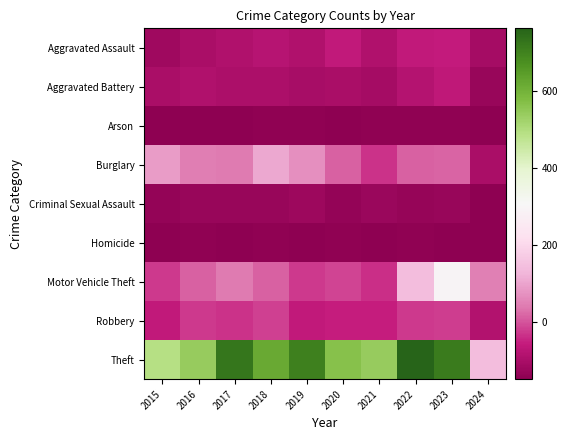

Reading left to right, extract all data points from this chart.

Aggravated Assault: 2015=-118.8	2016=-99.8	2017=-90.8	2018=-77.8	2019=-88.8	2020=-62.8	2021=-91.8	2022=-60.8	2023=-56.8	2024=-106.8
Aggravated Battery: 2015=-99.8	2016=-89.8	2017=-95.8	2018=-97.8	2019=-104.8	2020=-101.8	2021=-106.8	2022=-83.8	2023=-66.8	2024=-127.8
Arson: 2015=-146.8	2016=-146.8	2017=-148.8	2018=-143.8	2019=-144.8	2020=-145.8	2021=-143.8	2022=-142.8	2023=-143.8	2024=-147.8
Burglary: 2015=86.2	2016=44.2	2017=42.2	2018=107.2	2019=71.2	2020=13.2	2021=-32.8	2022=13.2	2023=18.2	2024=-100.8
Criminal Sexual Assault: 2015=-136.8	2016=-129.8	2017=-130.8	2018=-129.8	2019=-120.8	2020=-137.8	2021=-126.8	2022=-131.8	2023=-128.8	2024=-145.8
Homicide: 2015=-145.8	2016=-141.8	2017=-147.8	2018=-144.8	2019=-146.8	2020=-143.8	2021=-147.8	2022=-143.8	2023=-145.8	2024=-147.8
Motor Vehicle Theft: 2015=-24.8	2016=13.2	2017=41.2	2018=14.2	2019=-24.8	2020=-15.8	2021=-36.8	2022=141.2	2023=293.2	2024=48.2
Robbery: 2015=-62.8	2016=-26.8	2017=-34.8	2018=-19.8	2019=-60.8	2020=-55.8	2021=-54.8	2022=-24.8	2023=-21.8	2024=-85.8
Theft: 2015=491.2	2016=539.2	2017=723.2	2018=617.2	2019=705.2	2020=563.2	2021=541.2	2022=762.2	2023=714.2	2024=142.2